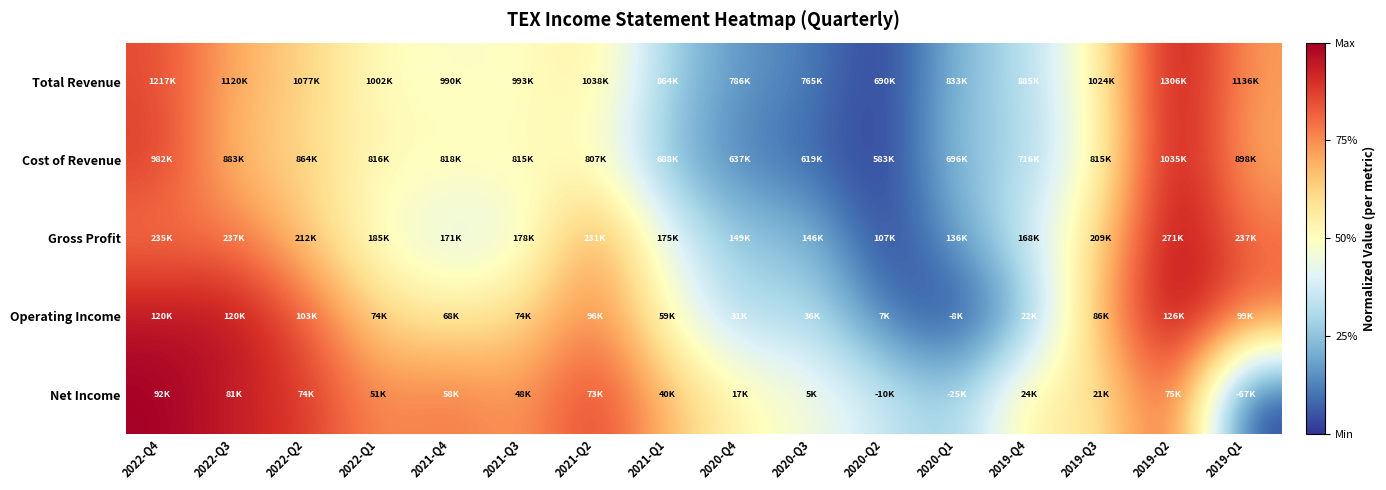

Which category has the highest value across all series?

2019-Q2